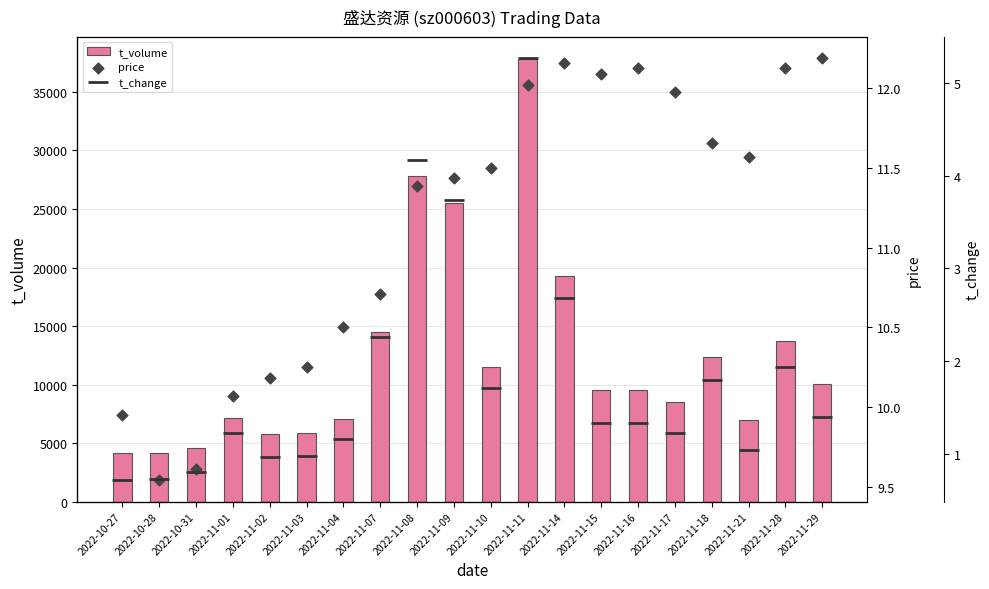

Which series reaches the minimum Y coordinate?

t_change